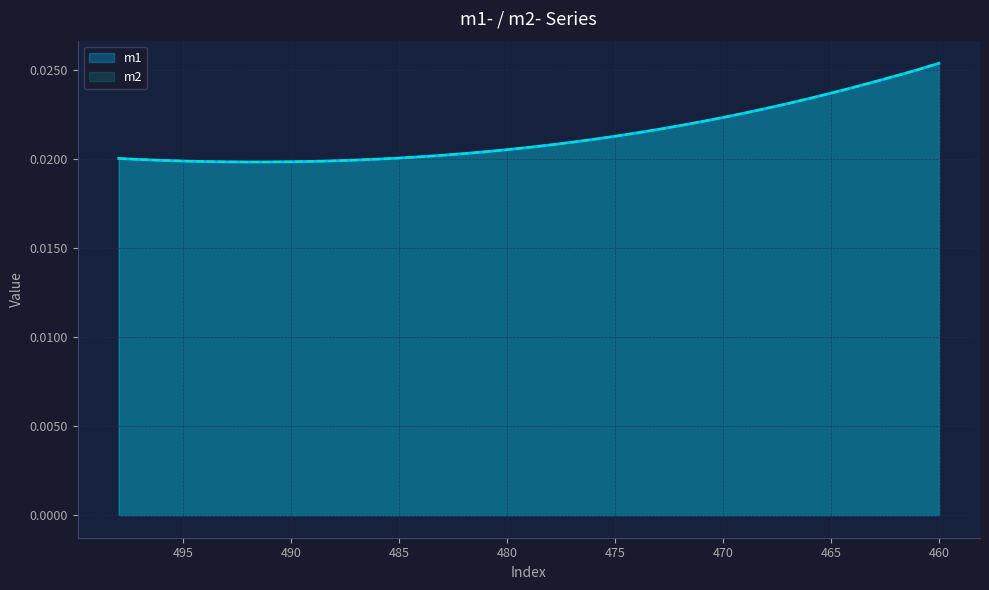

What are all the series names shown in the legend?

m1, m2